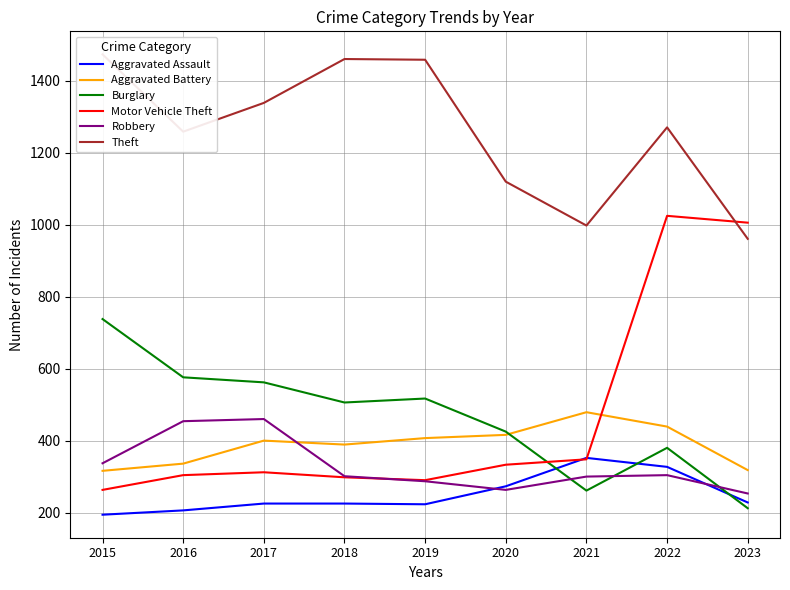

Is it true that Robbery equals 287 at 2019?

True